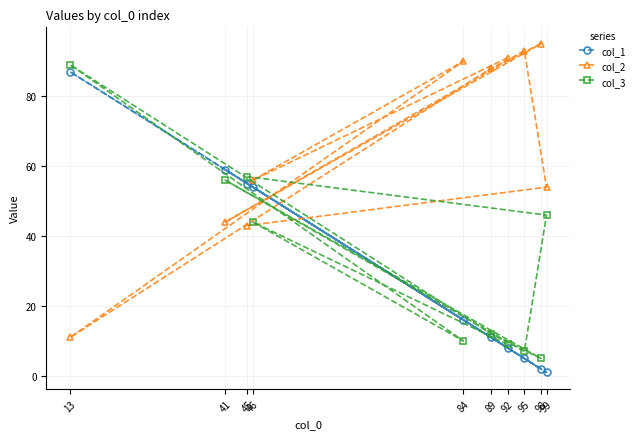

Reading left to right, list all the values displayed in this chart.

col_1: 13=87	41=59	45=55	46=54	84=16	89=11	92=8	95=5	98=2	99=1
col_2: 13=11	41=44	45=43	46=56	84=90	89=88	92=91	95=93	98=95	99=54
col_3: 13=89	41=56	45=57	46=44	84=10	89=12	92=9	95=7	98=5	99=46